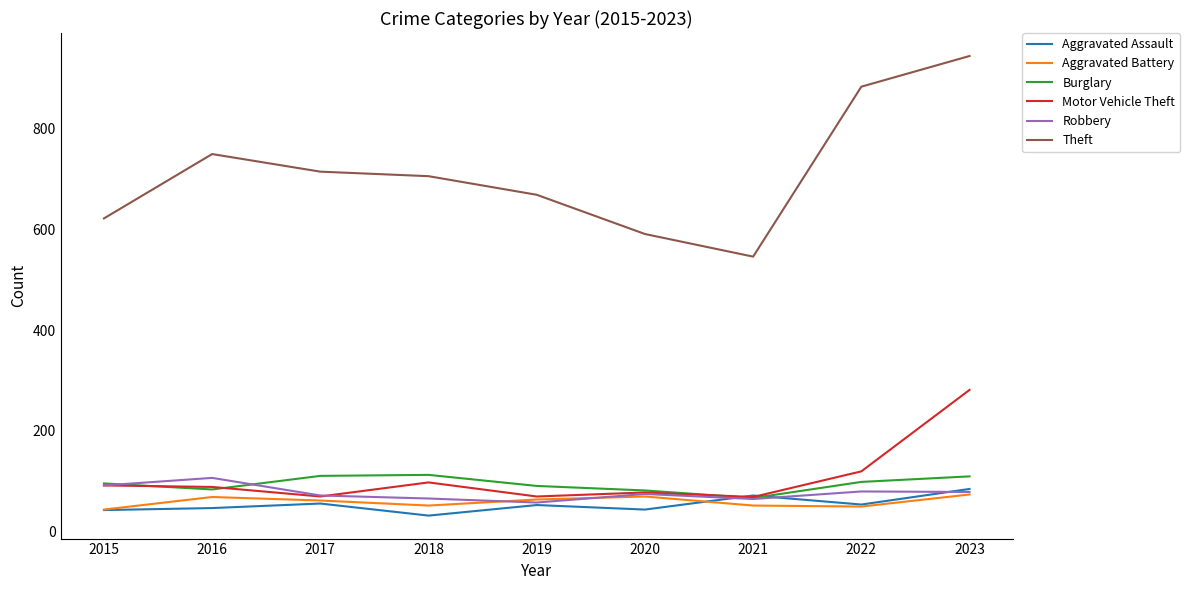

What is the total value across all series at 2020?

935